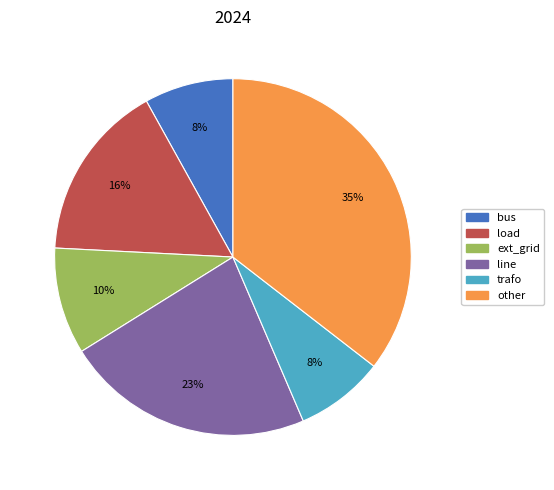

Which slice is the largest?

other